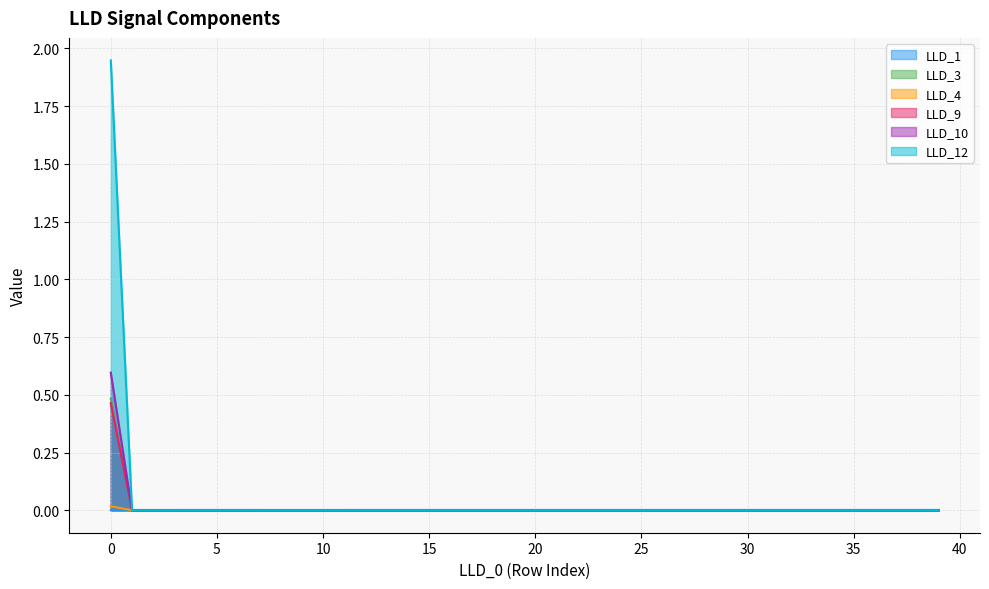

True or false: LLD_1 and LLD_9 cross at least once.

True